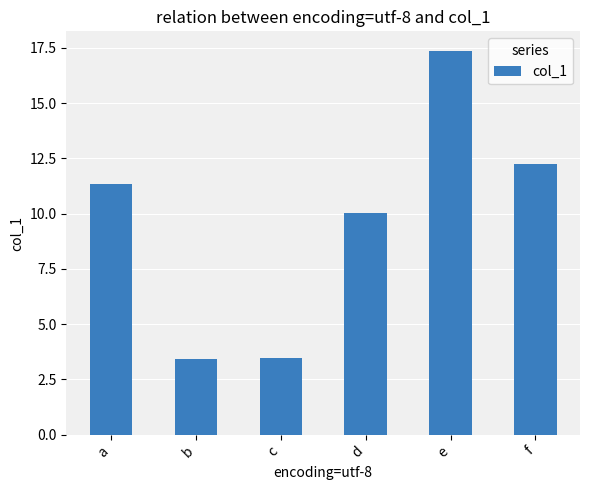

Which label corresponds to the largest value in the chart?

e